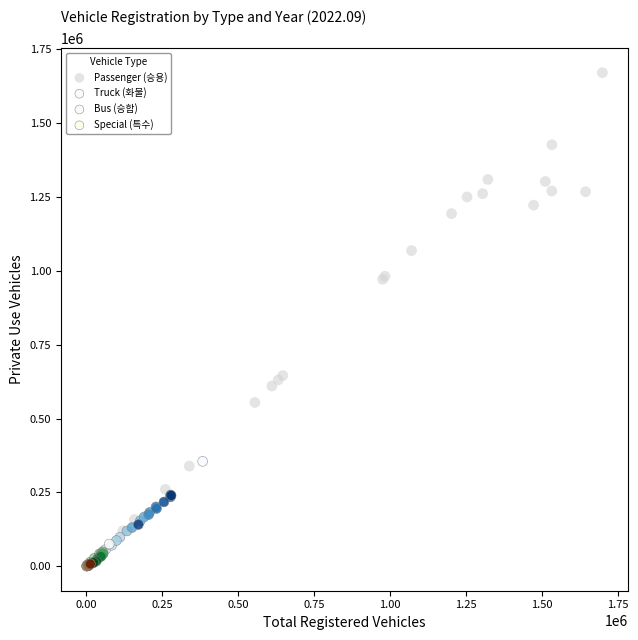

Which series contains the highest Y value?

Passenger (승용)